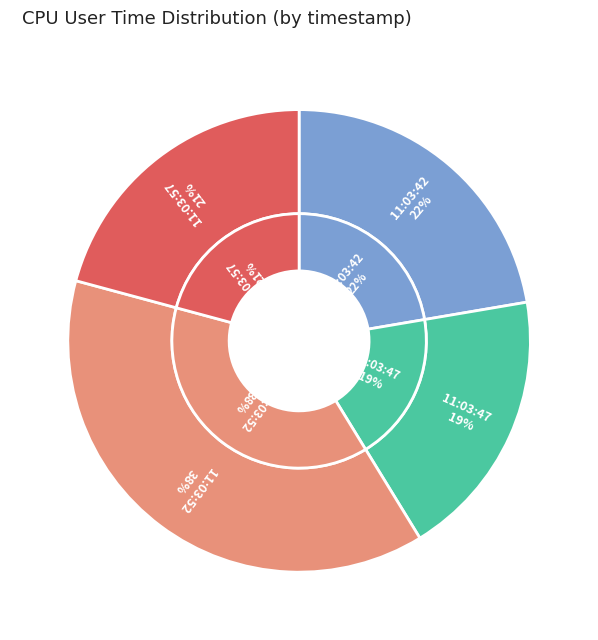

Is it true that 11:03:47 is 19% of the pie?

True